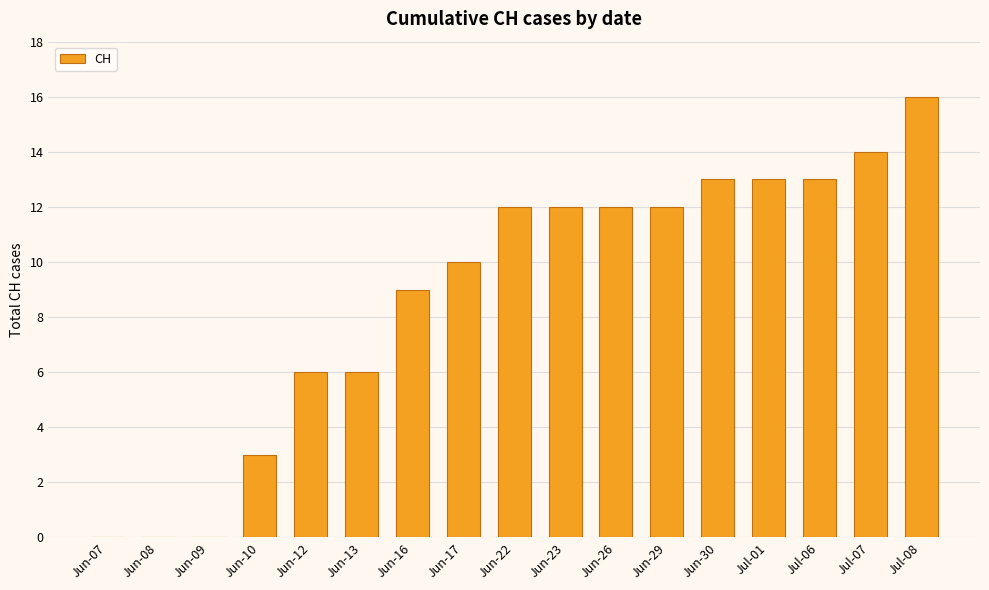

Are the bars grouped side by side (vs. stacked)?

No